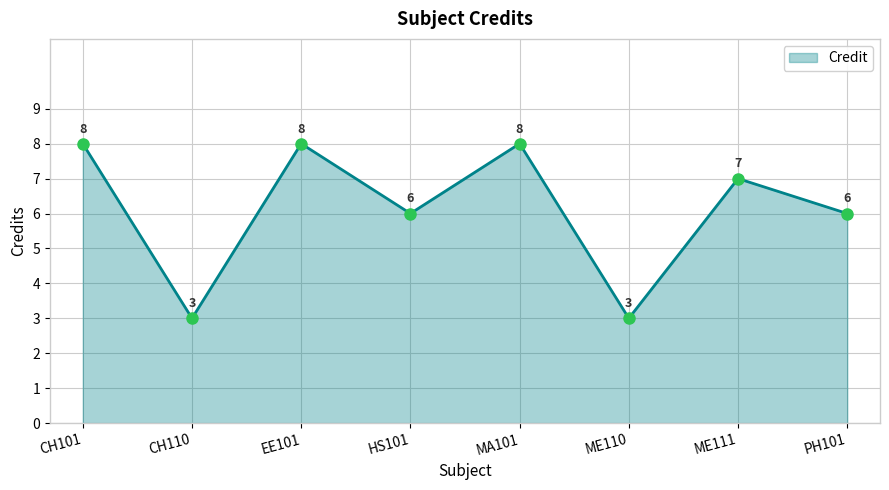

What is the difference between the maximum and minimum values?

5